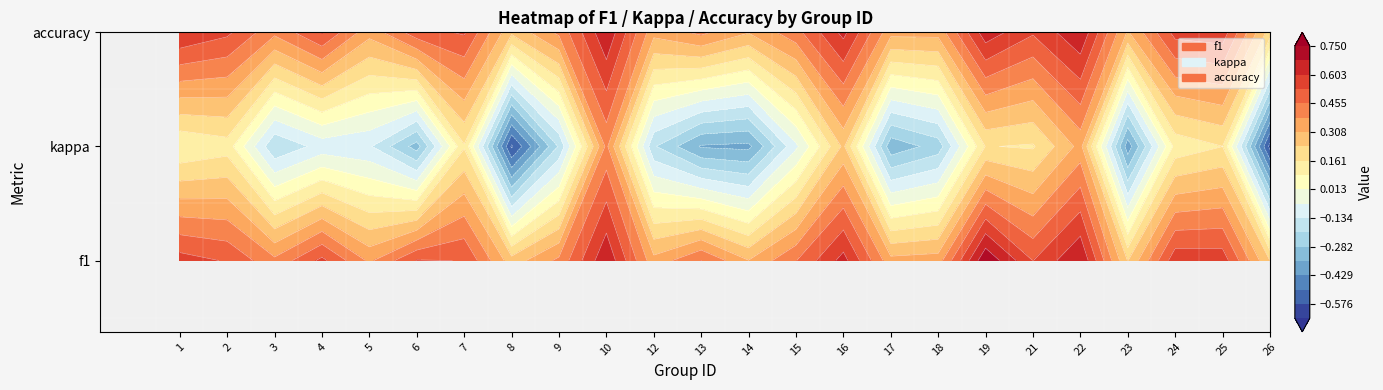

What is the difference between the f1 values at 9 and 16?

0.3